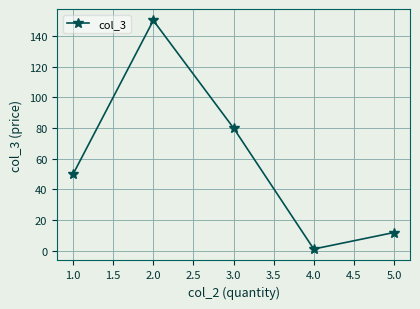

Rank the categories by value from highest to lowest.

2.0, 3.0, 1.0, 5.0, 4.0